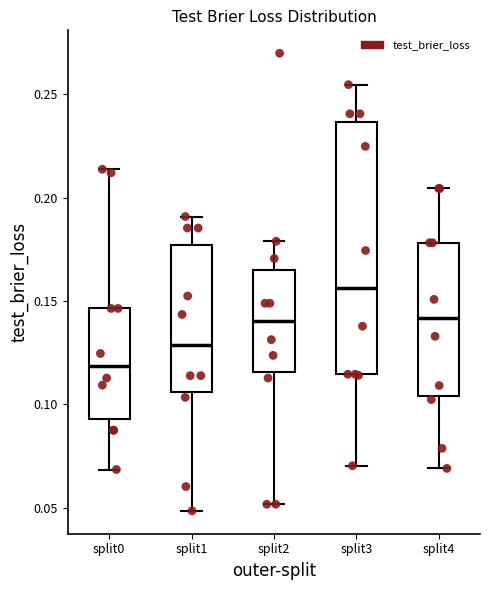

Which box's median line is the highest?

split3